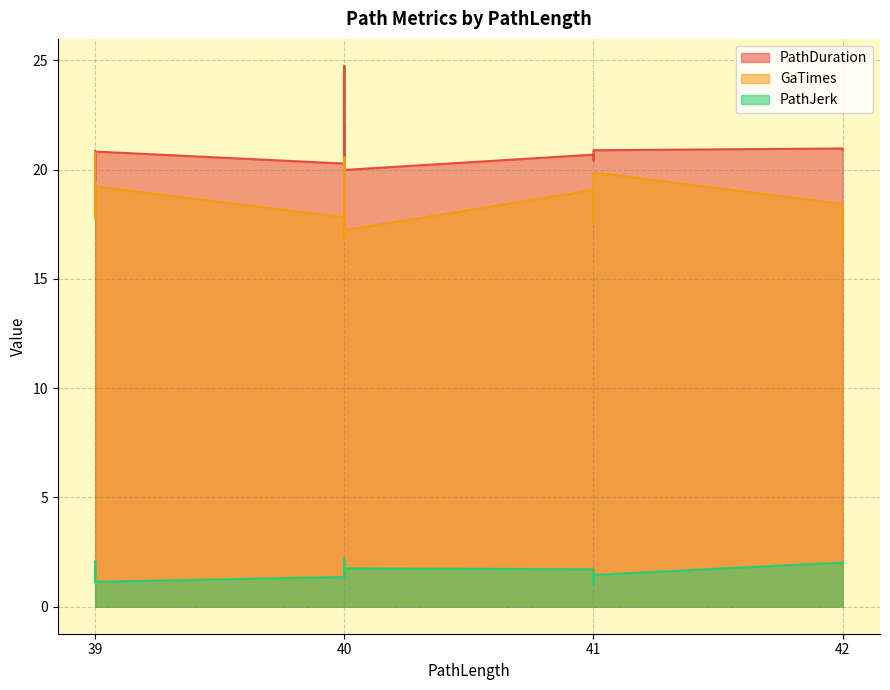

Rank the series at 40 from lowest to highest value.

PathJerk, GaTimes, PathDuration